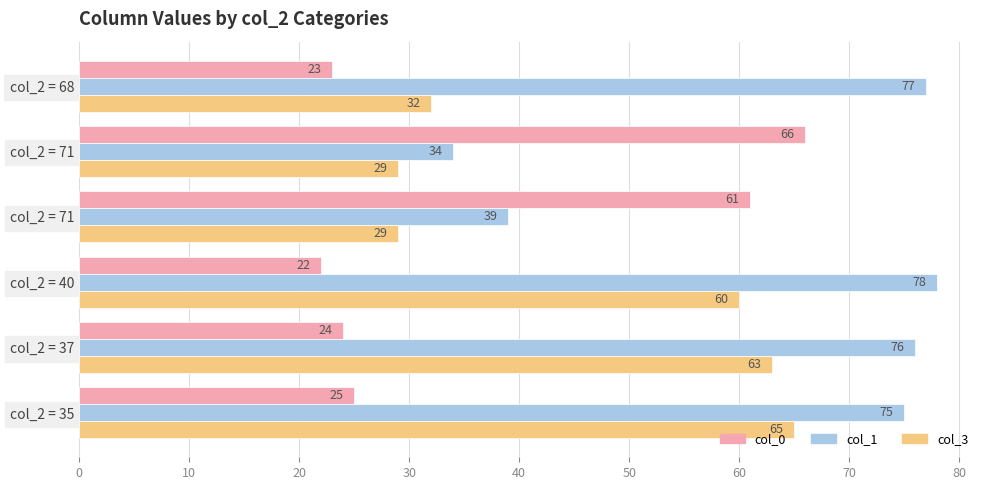

How many values in the col_3 series are below 60?

3